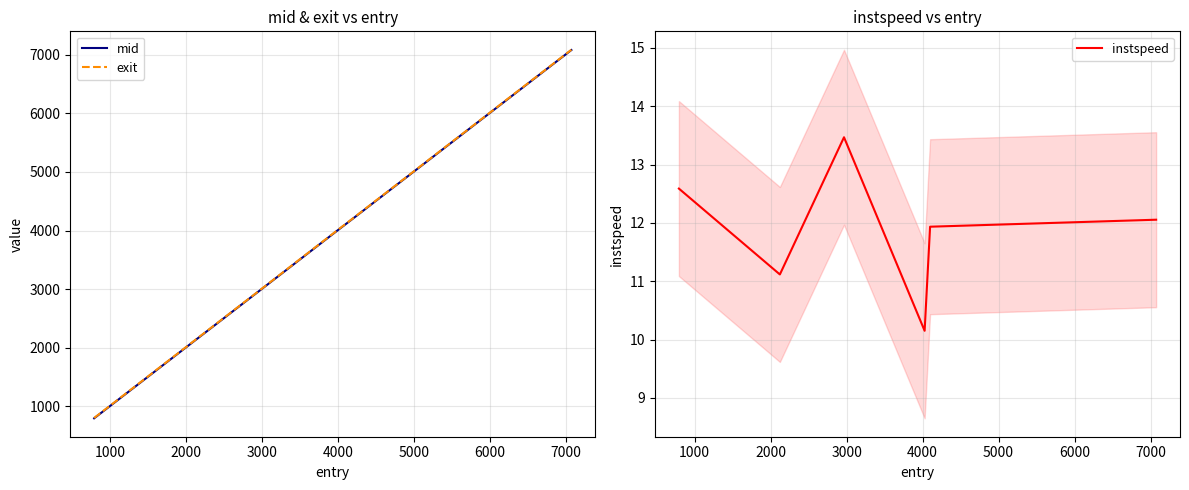

What is the highest value of the instspeed series?

13.5